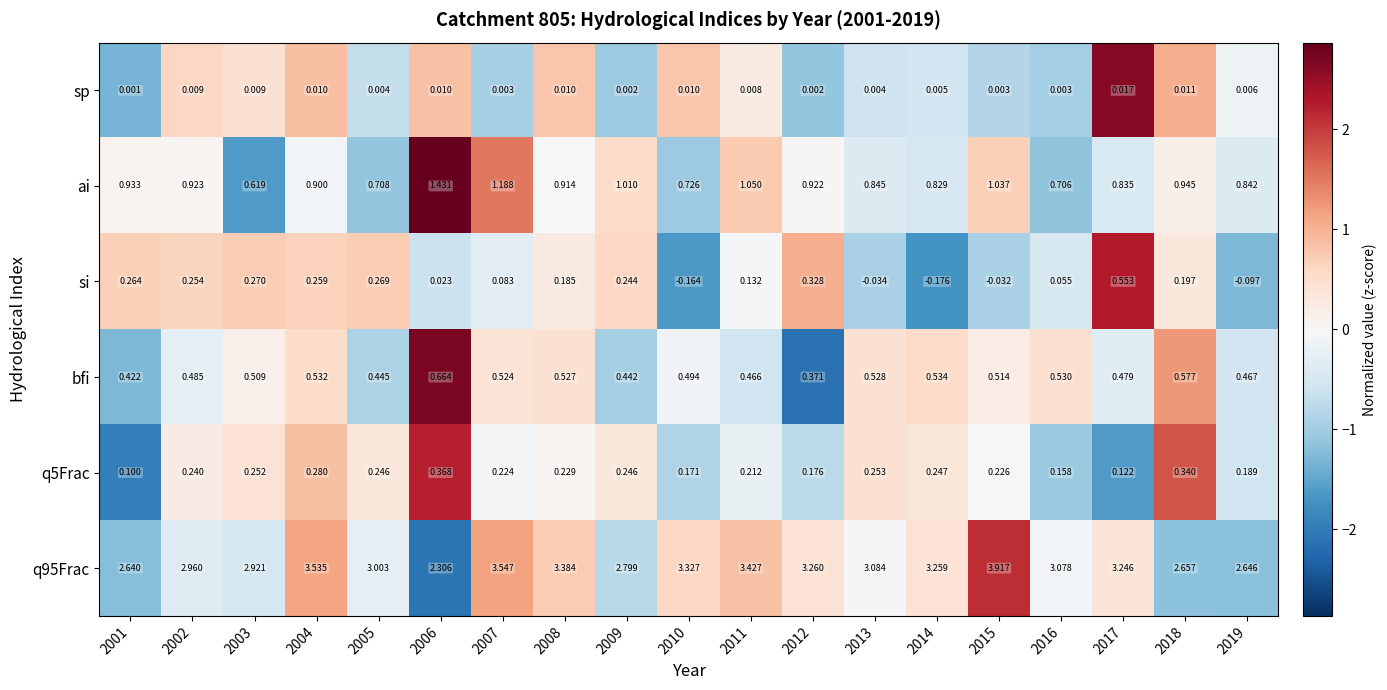

Between 2009 and 2016, which series saw the biggest shift?

ai